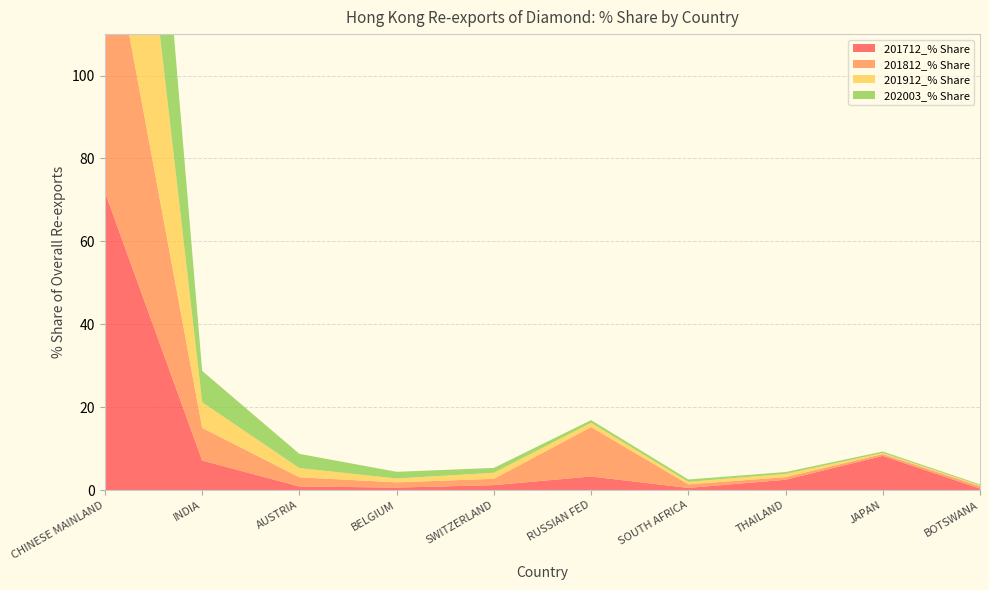

Reading left to right, transcribe all the data shown in this chart.

201712_% Share: 71.8	7.1	0.9	0.6	1.2	3.3	0.5	2.5	8.3	0.4
201812_% Share: 69.6	7.9	2.2	1.3	1.5	11.9	0.9	0.6	0.4	0.6
201912_% Share: 83.5	6.2	2.2	0.9	1.5	1.0	0.6	0.8	0.3	0.2
202003_% Share: 82.8	7.6	3.4	1.6	1.2	0.6	0.6	0.4	0.3	0.2